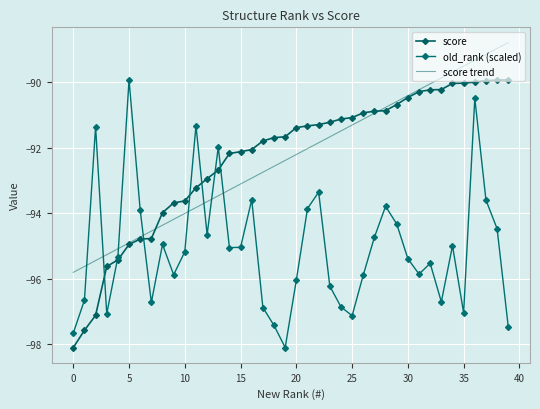

How many data points does each series have?

40